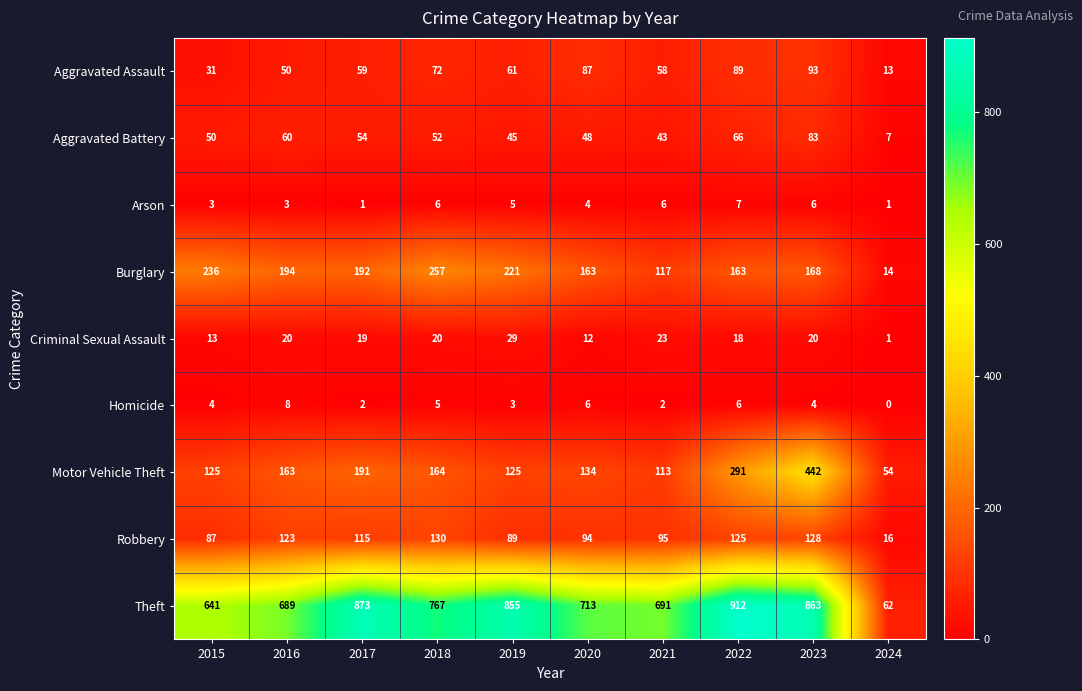

Rank the series at 2020 from highest to lowest value.

Theft, Burglary, Motor Vehicle Theft, Robbery, Aggravated Assault, Aggravated Battery, Criminal Sexual Assault, Homicide, Arson